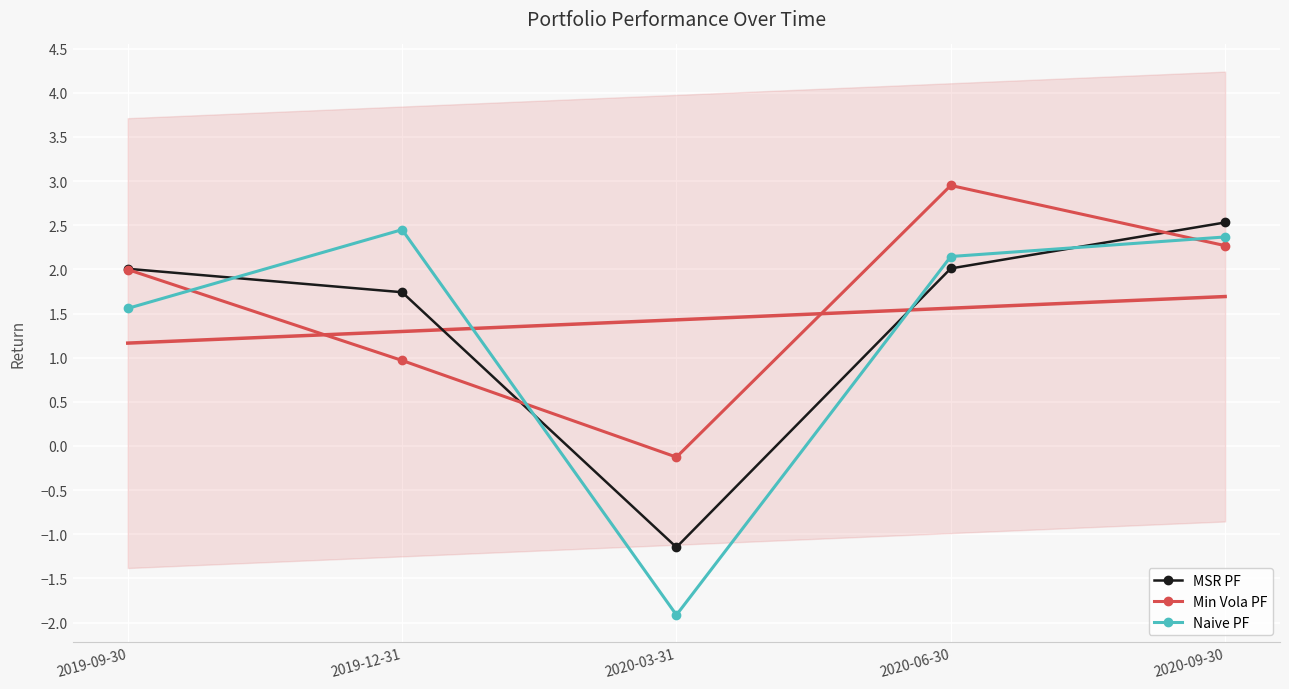

List the series in order of their overall mean, lowest first.

Naive PF, MSR PF, Min Vola PF